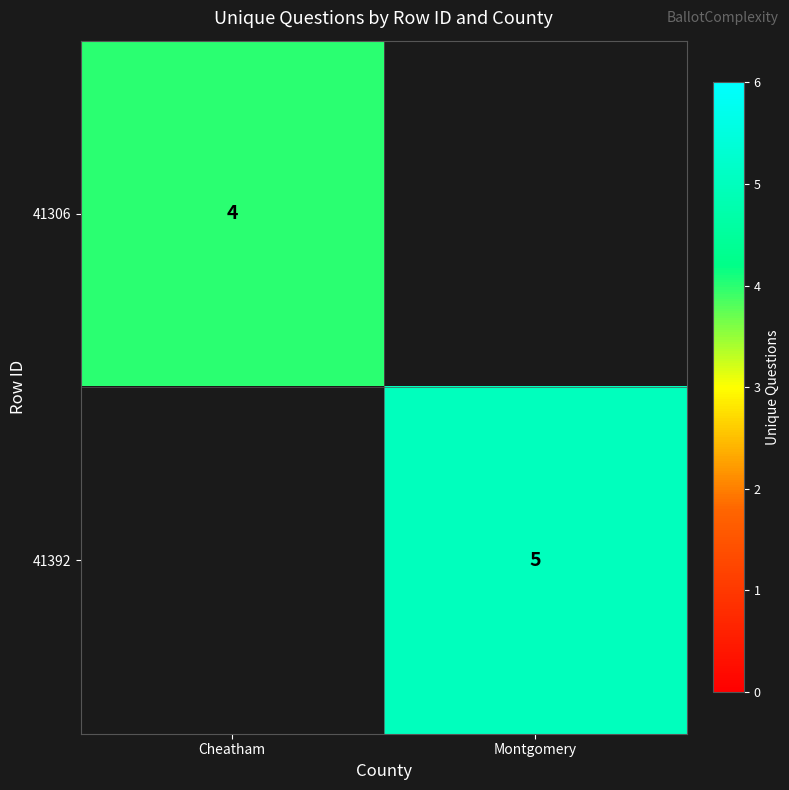

True or false: 41392 has a value of 2 at Montgomery.

False